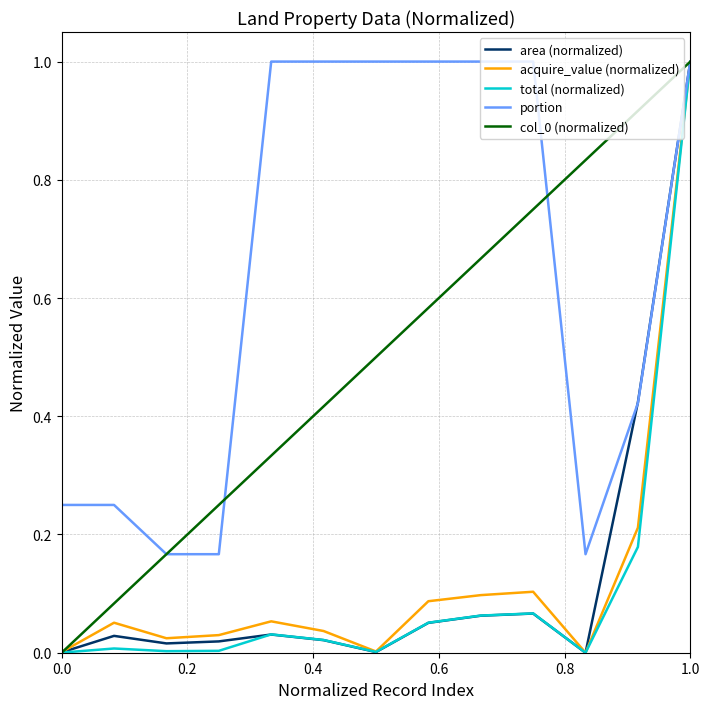

What is the maximum value for col_0 (normalized)?

1.0